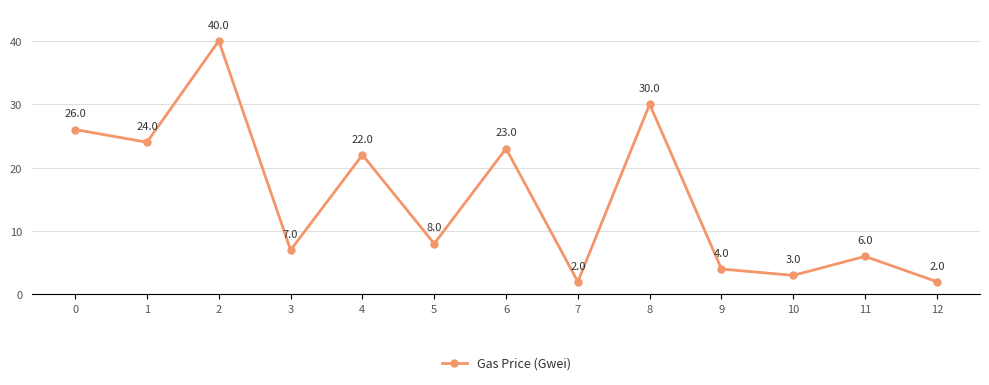

Count the number of categories in the chart.

13